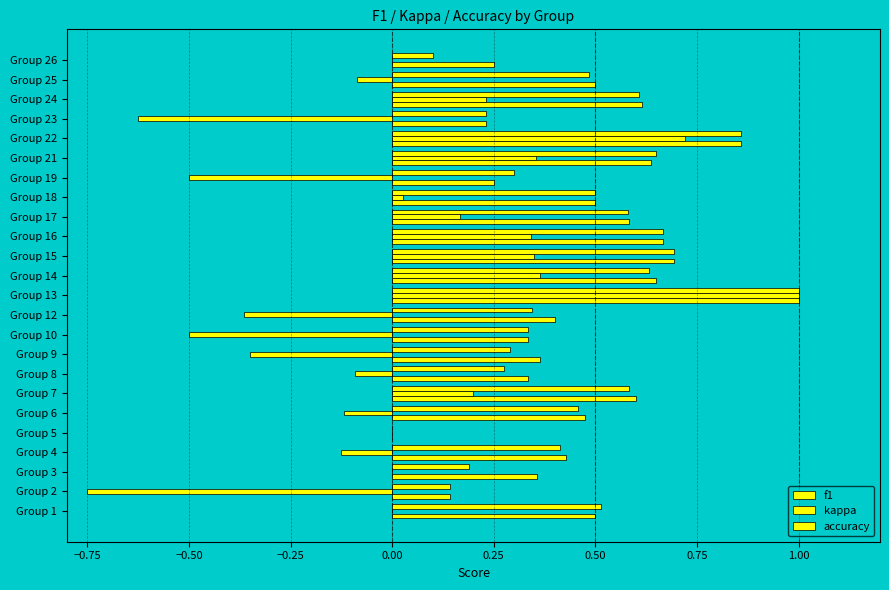

How many data points does each series have?

24